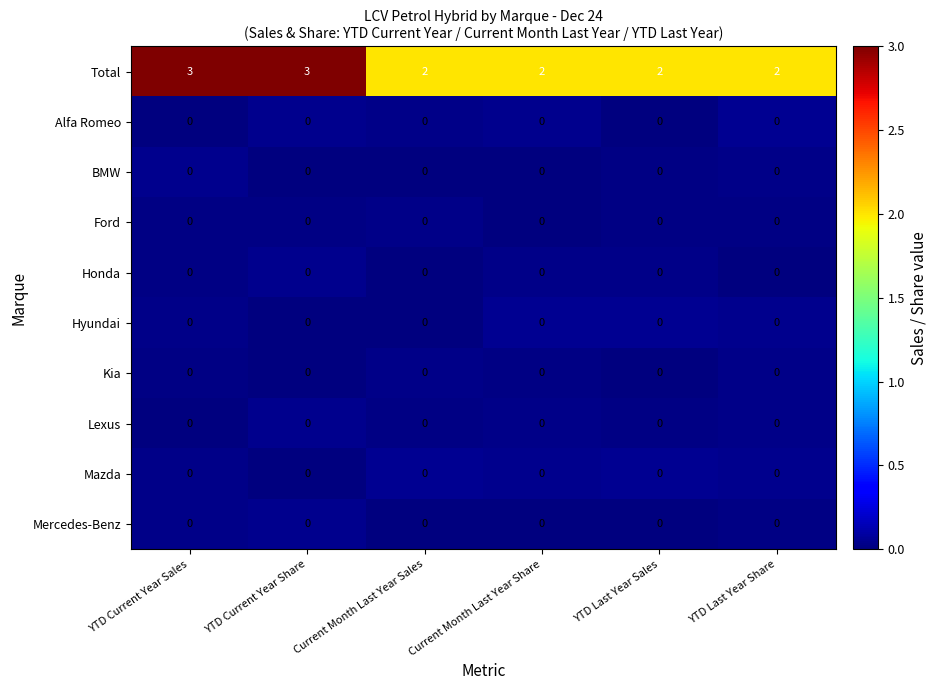

The value of Alfa Romeo at YTD Current Year Share is 0. True or false?

True